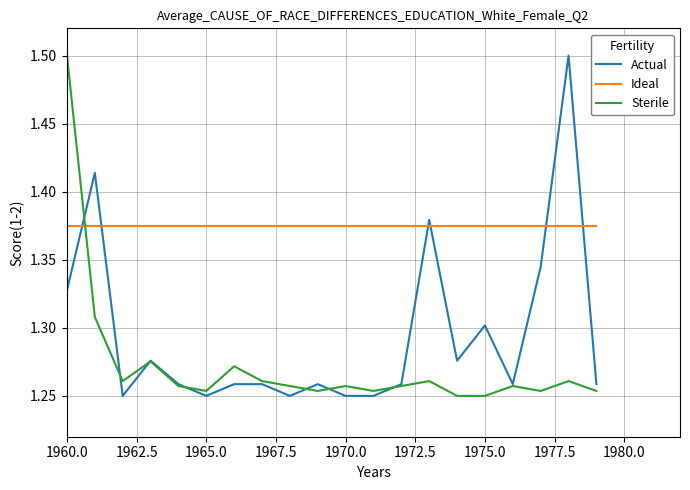

How many times do Ideal and Sterile cross each other?

1